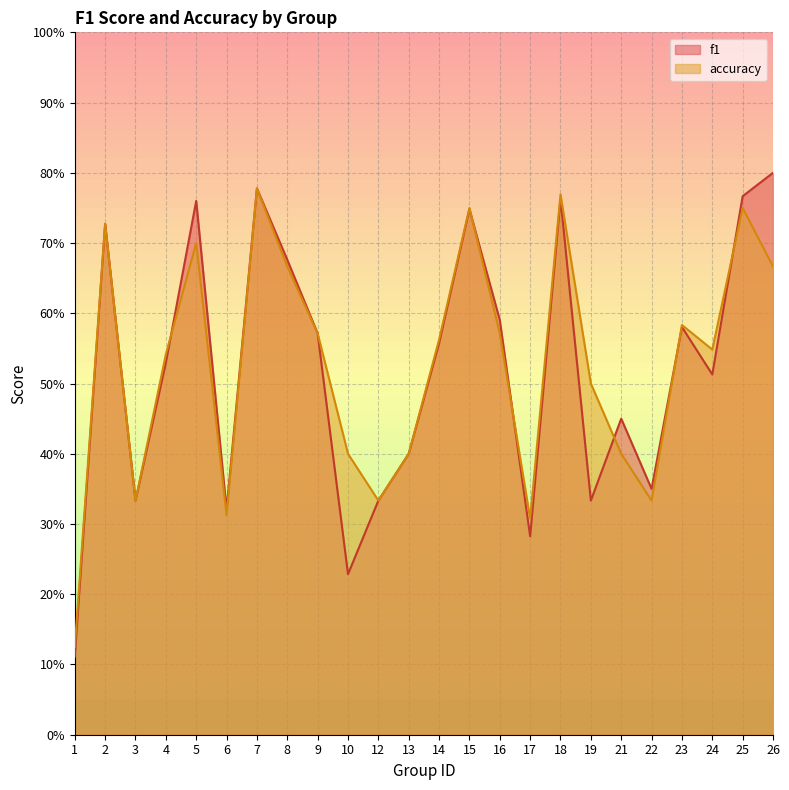

How many times do f1 and accuracy cross each other?

6